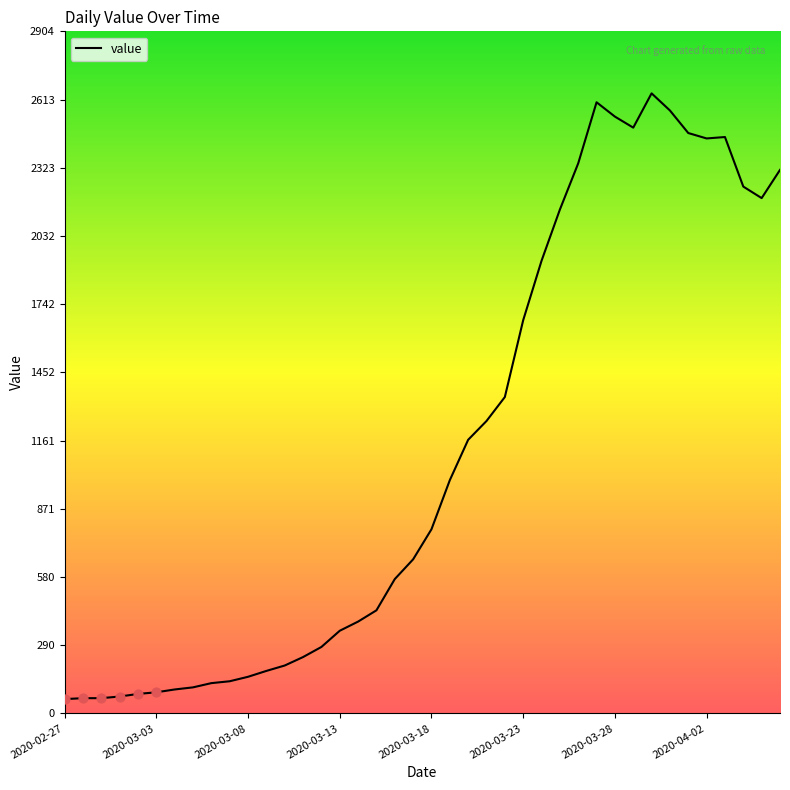

What is the difference between the maximum and minimum values?

2579